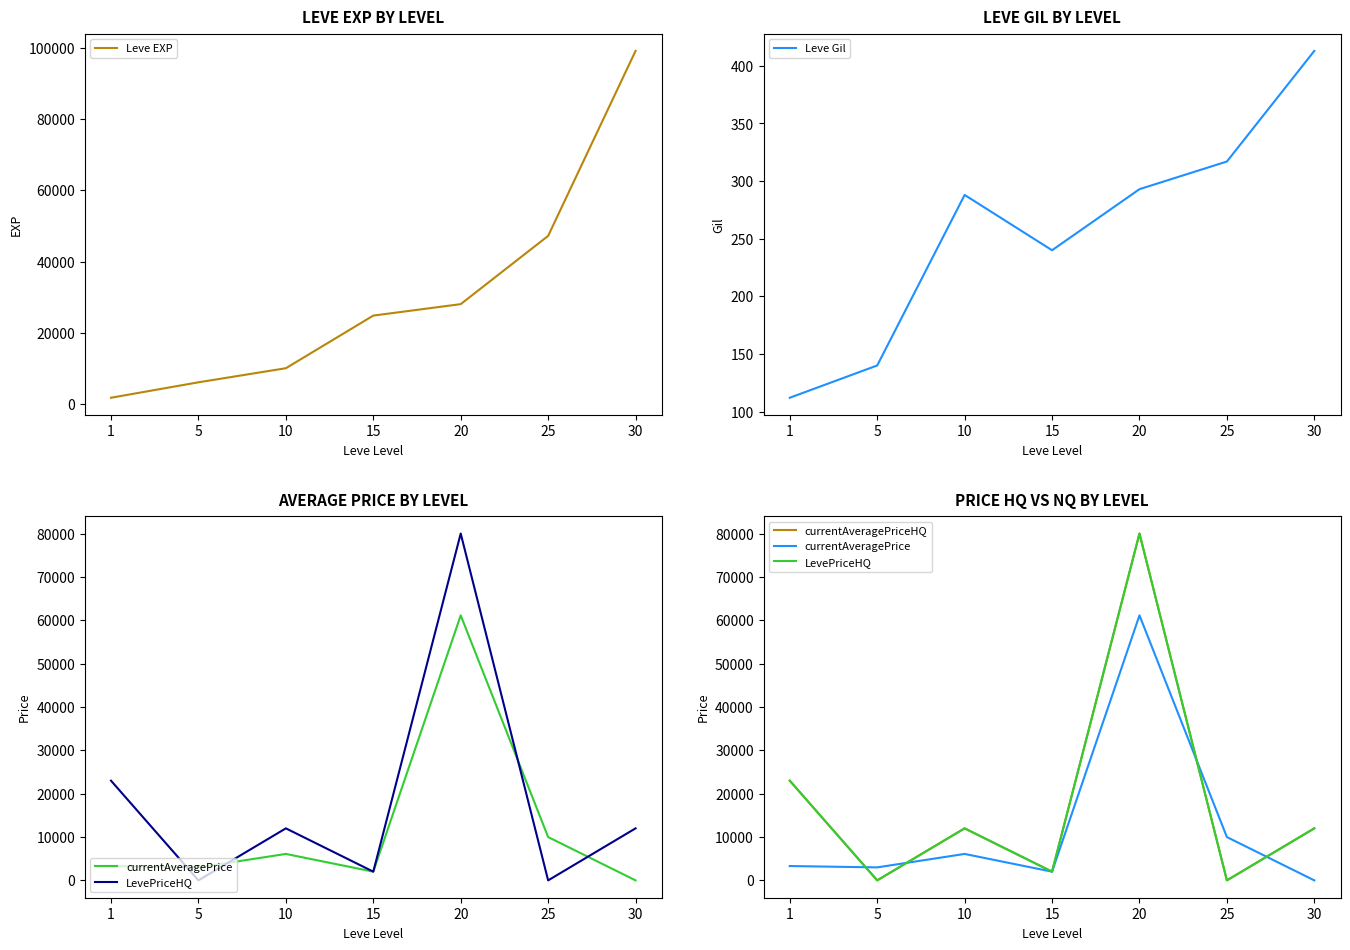

How many interior local valleys does the currentAveragePrice series have?

2